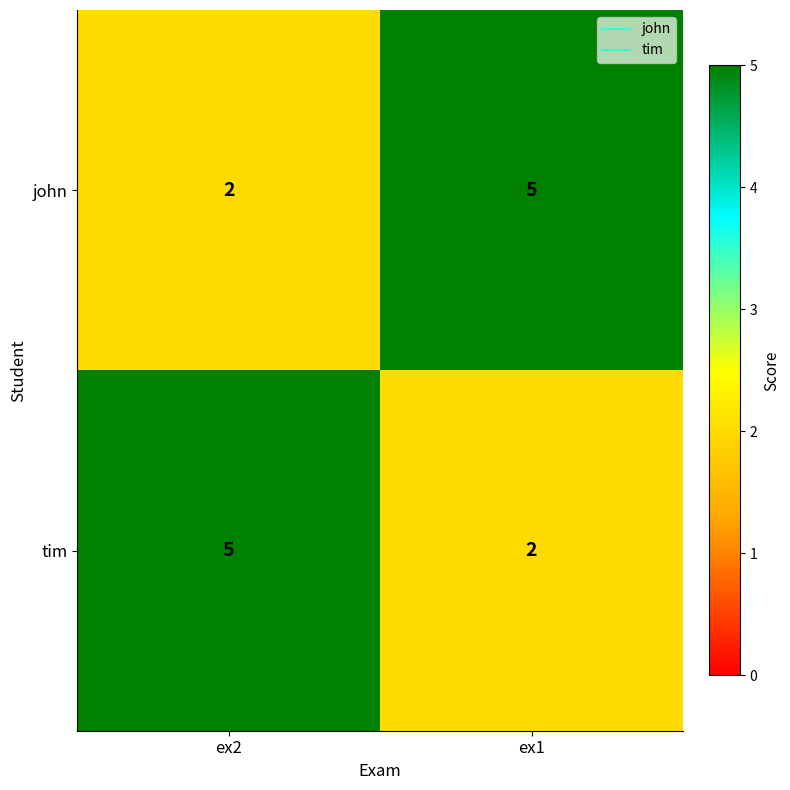

What value does the john series have at ex1?

5